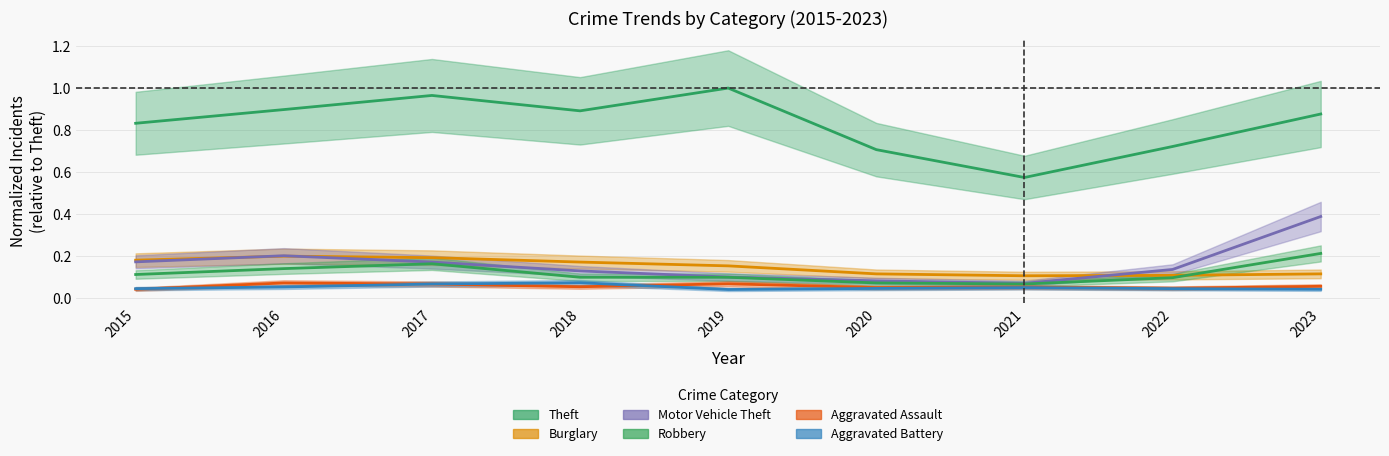

In Motor Vehicle Theft, how many points are higher than both neighbors (excluding endpoints)?

1